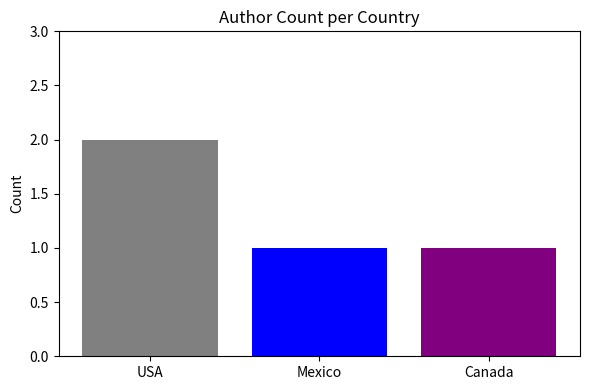

The value at Mexico is 0. True or false?

False